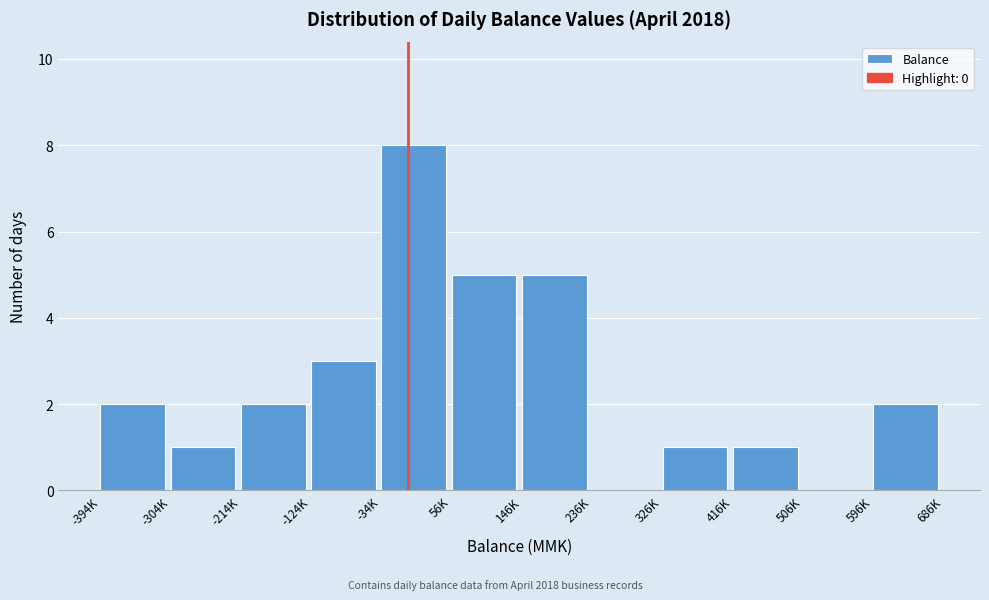

Reading left to right, what are all the values shown in this chart?

-394K=2	-304K=1	-214K=2	-124K=3	-34K=8	56K=5	146K=5	236K=0	326K=1	416K=1	506K=0	596K=2